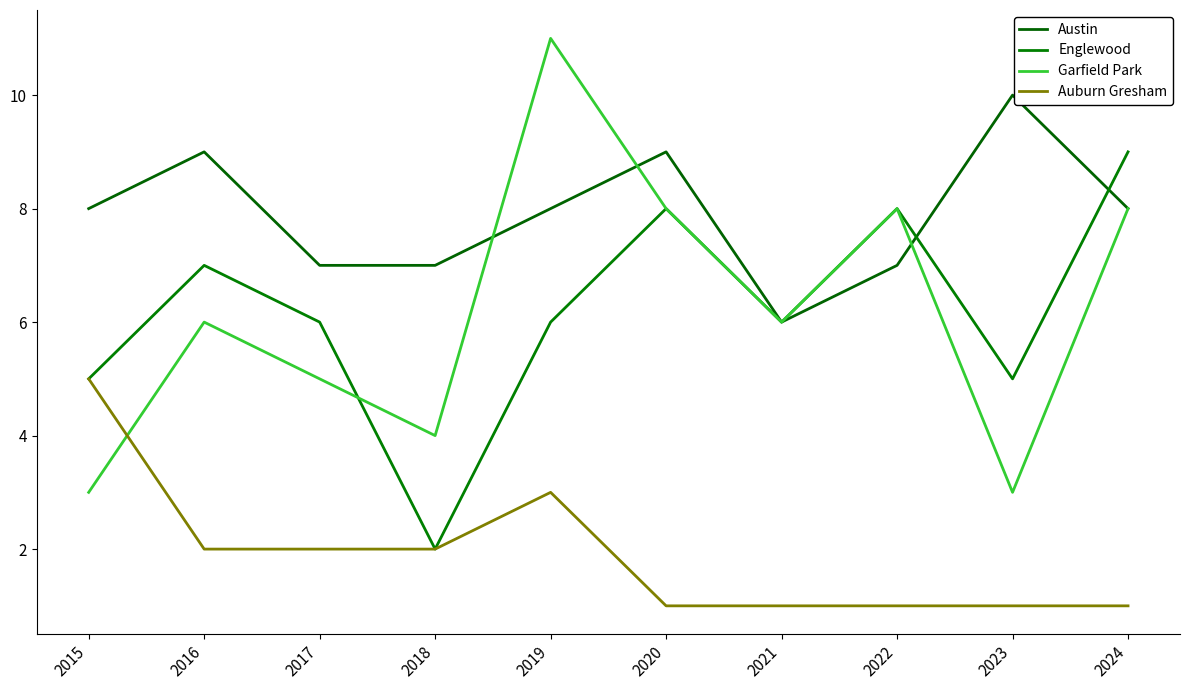

After their last crossing, which series has the higher values: Austin or Englewood?

Englewood